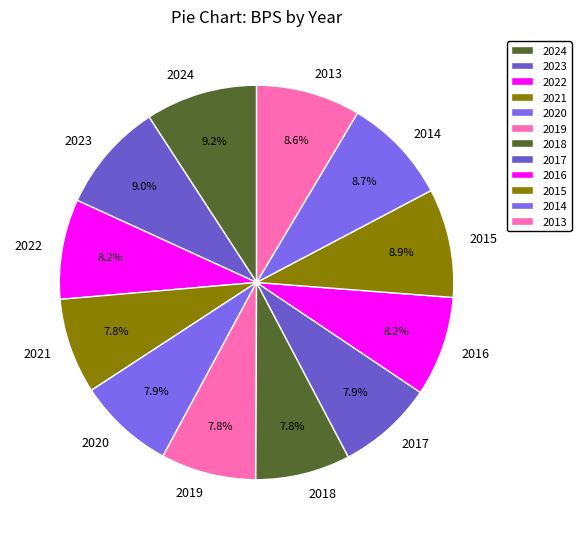

Is it true that 2015 is 9% of the pie?

True